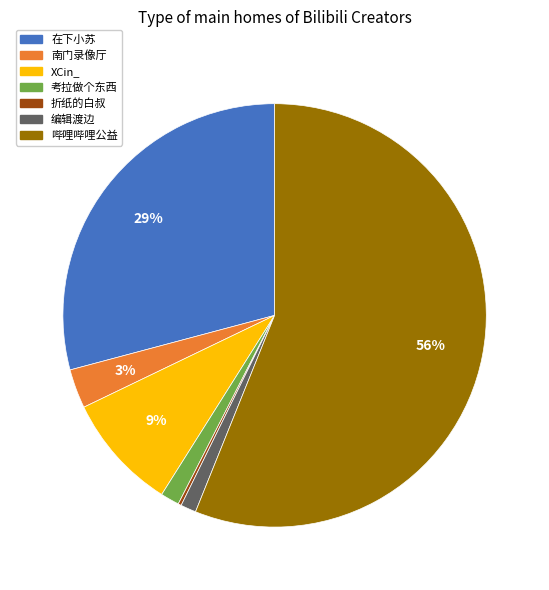

Does 哔哩哔哩公益 represent more than half of the total?

Yes